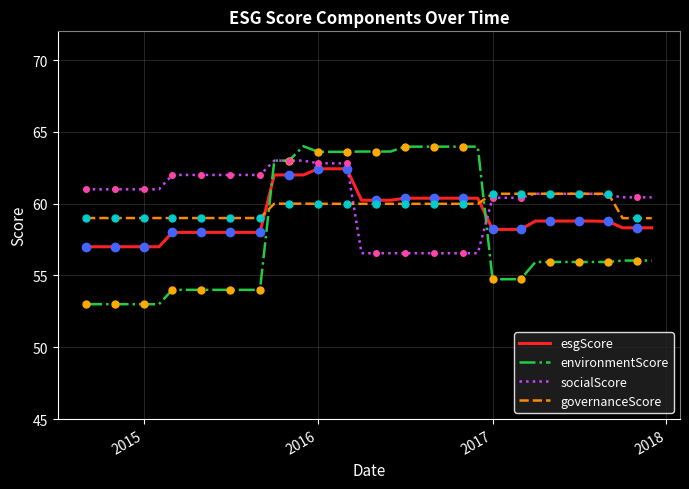

Which series has the widest spread of values?

environmentScore